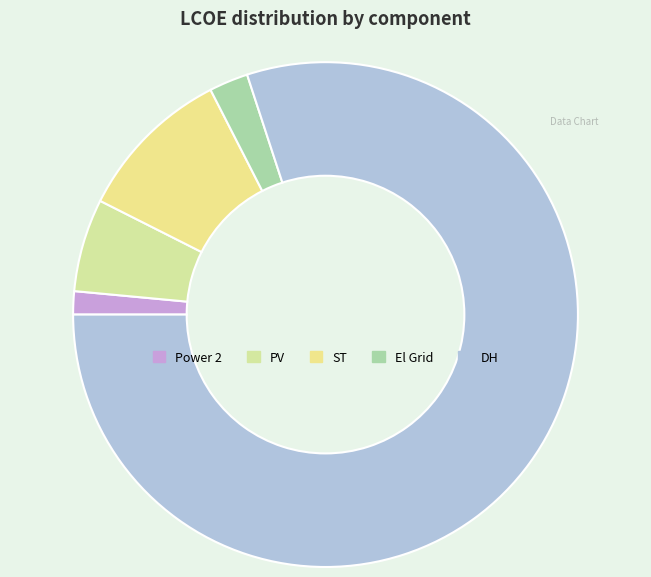

Is it true that PV is 1% of the pie?

False